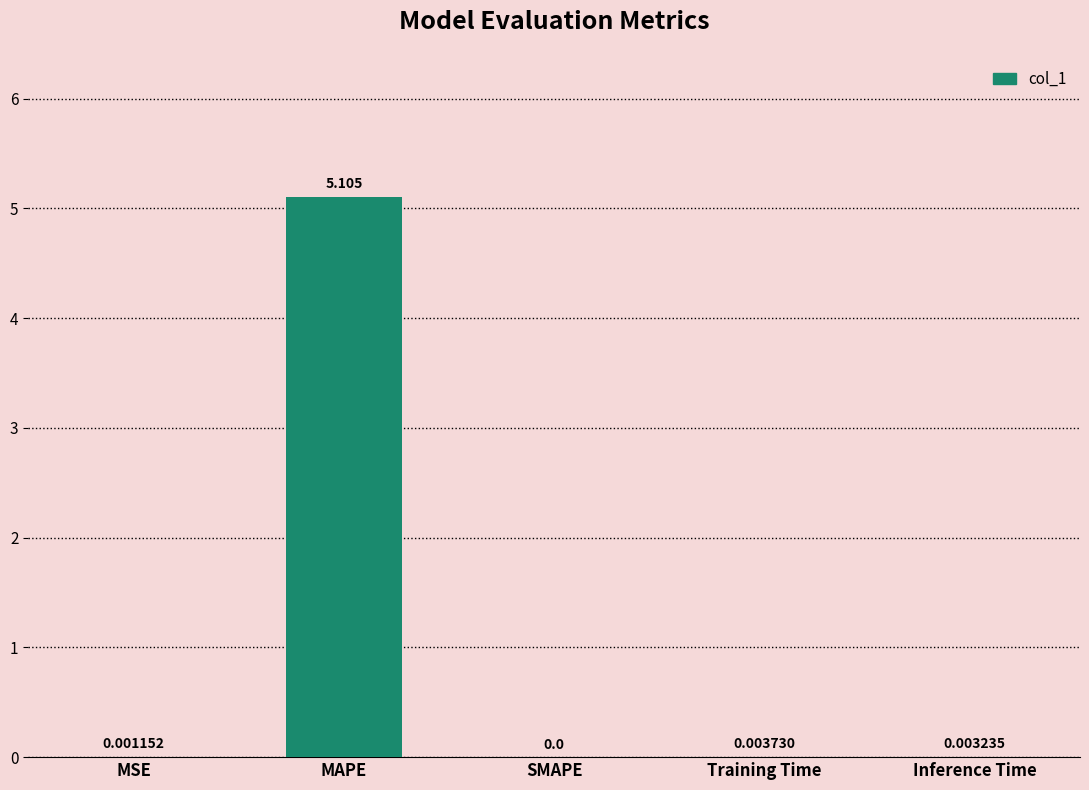

At which label is the value closest to 2?

Training Time